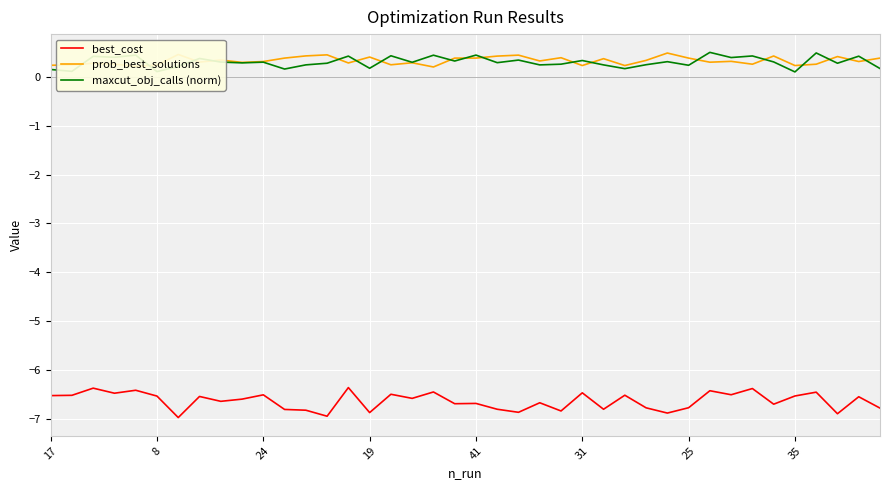

True or false: maxcut_obj_calls (norm) and best_cost cross at least once.

False